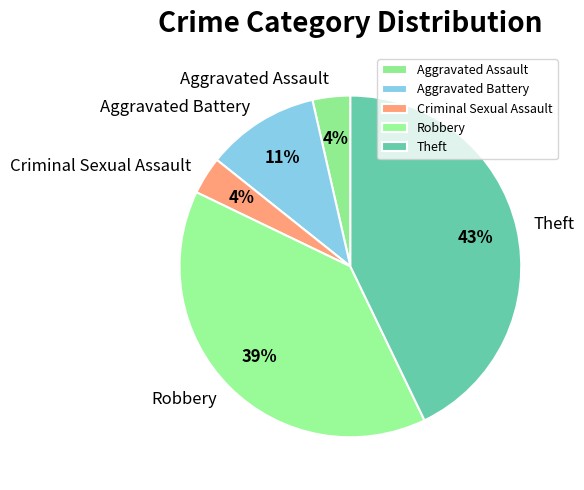

The Aggravated Battery slice represents 1% of the pie. True or false?

False